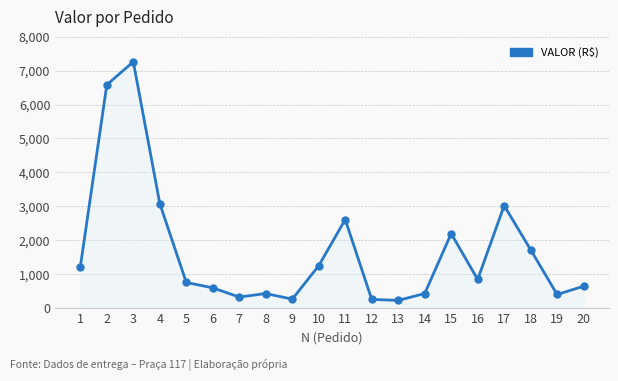

True or false: the data shows 315.2 at 1.

False